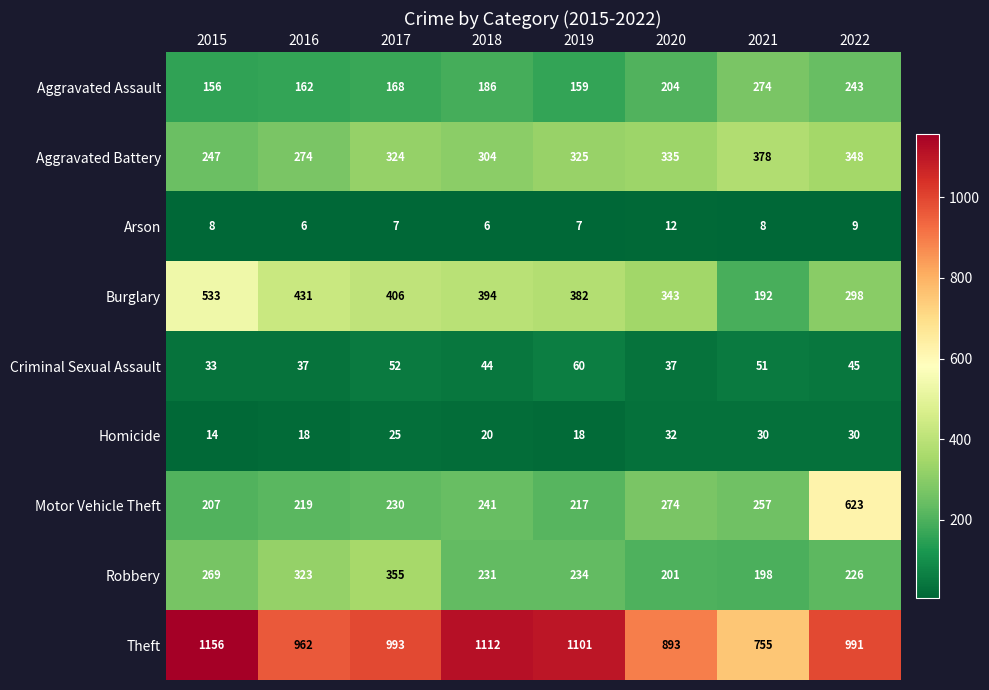

Read the Homicide value at 2018, to the nearest 10.

20